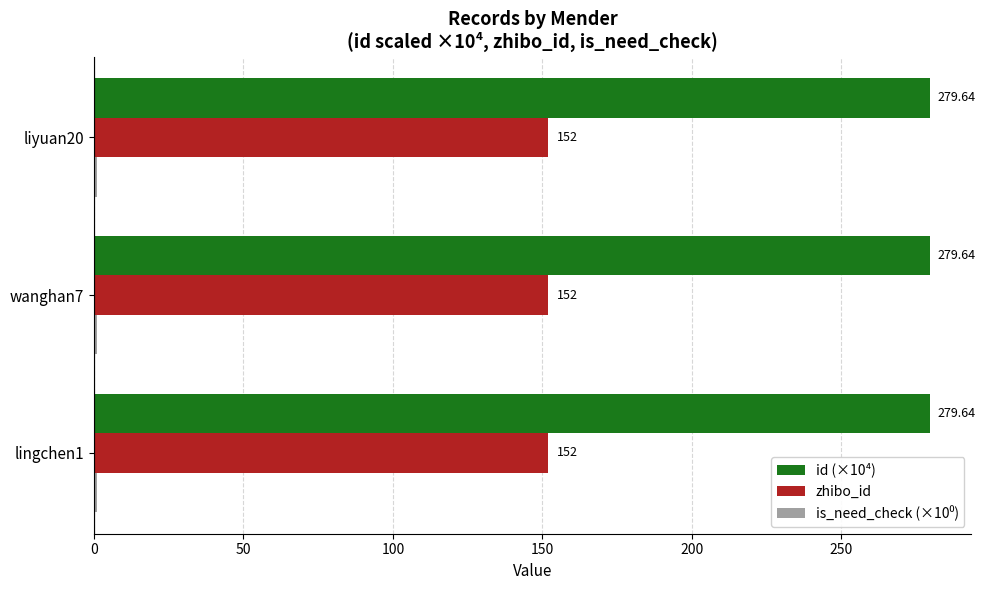

What is the sum of the zhibo_id values at liyuan20 and wanghan7?

304.0